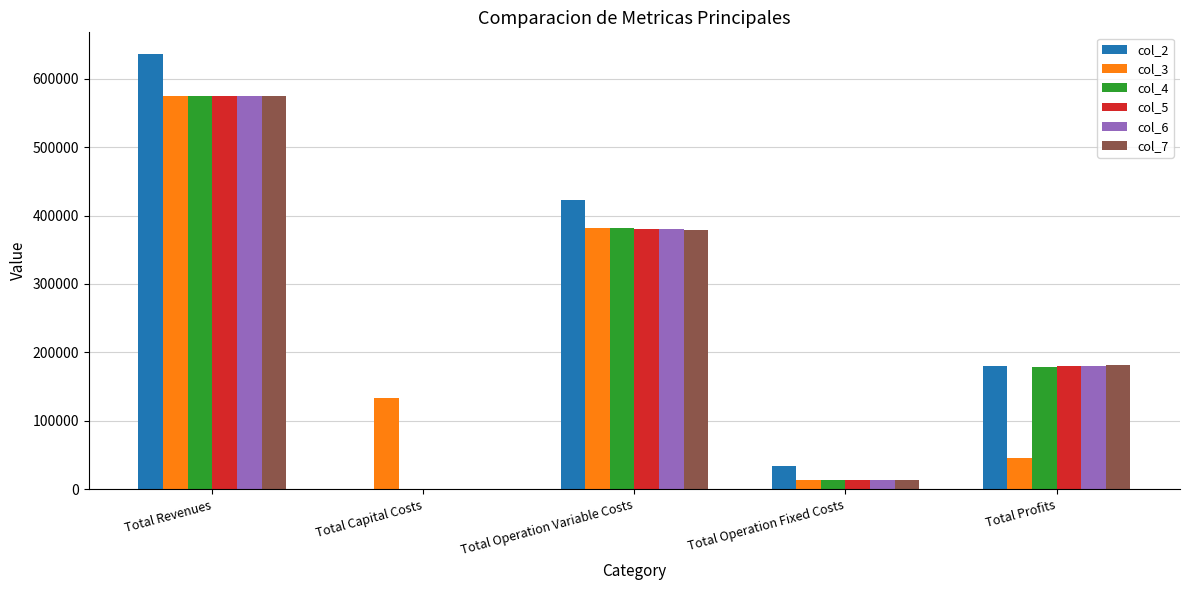

Does the chart contain stacked bars?

No